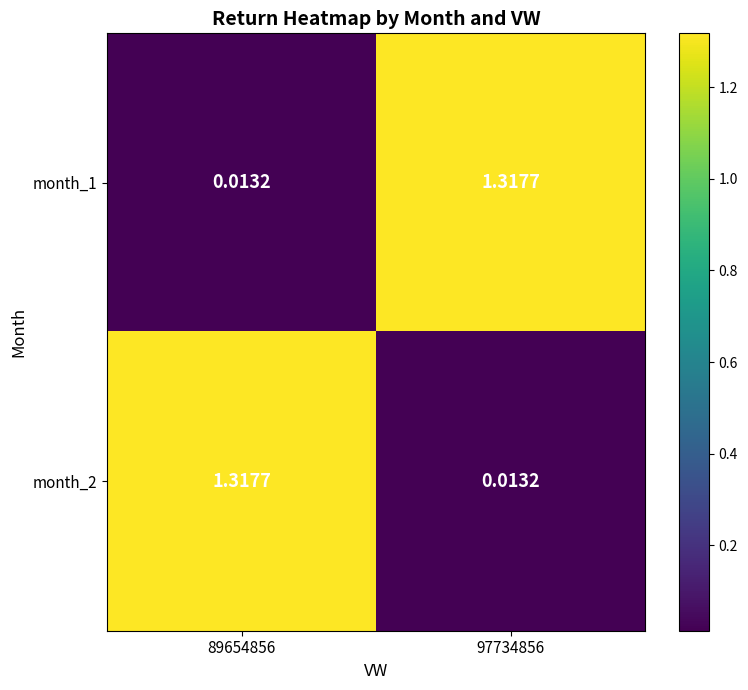

Is the value of month_1 at 89654856 greater than the value of month_2 at 89654856?

No